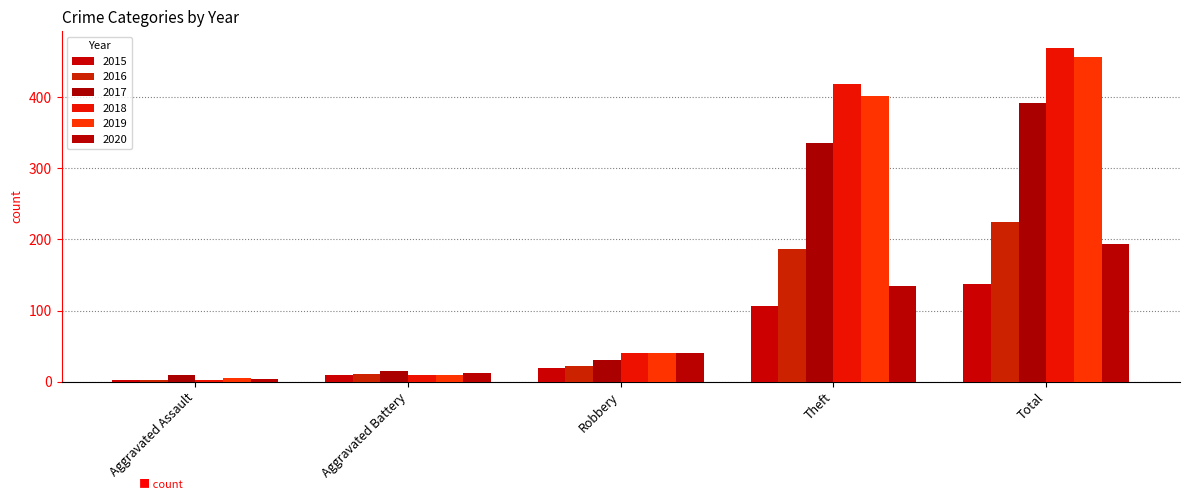

At how many categories does at least one series exceed 259?

2